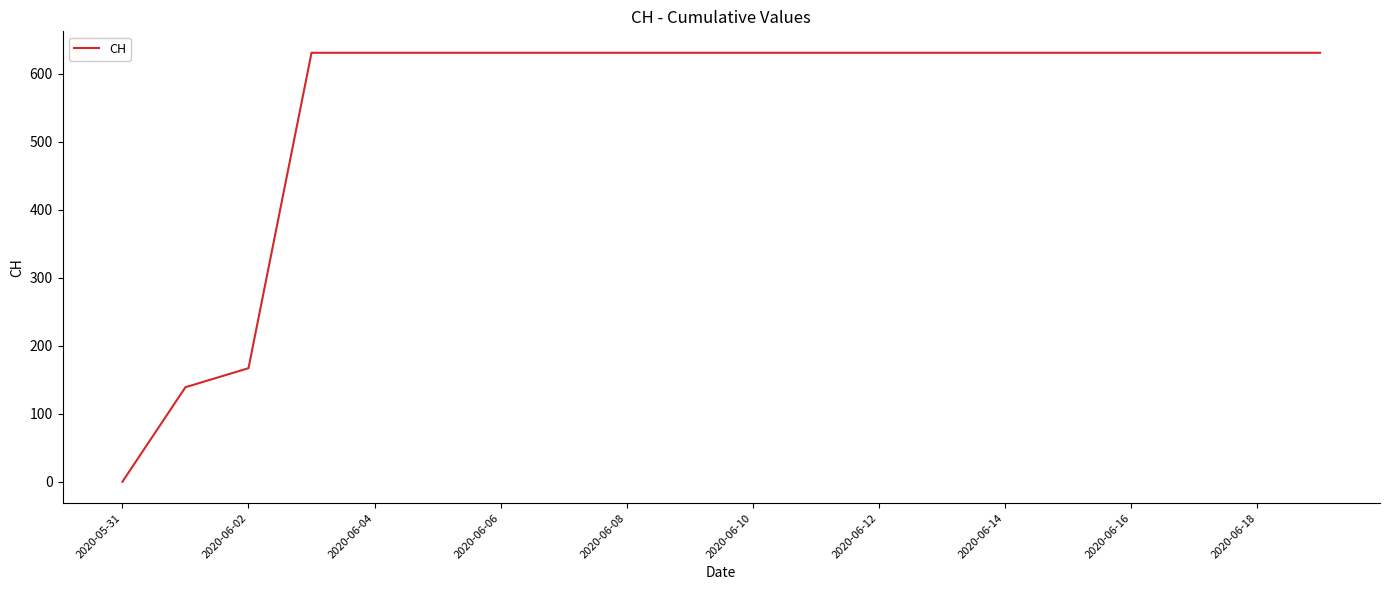

What is the maximum value shown in the chart?

631